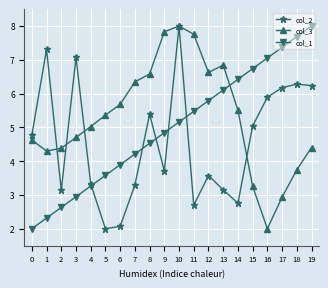

What is the lowest value of the col_3 series?

2.0